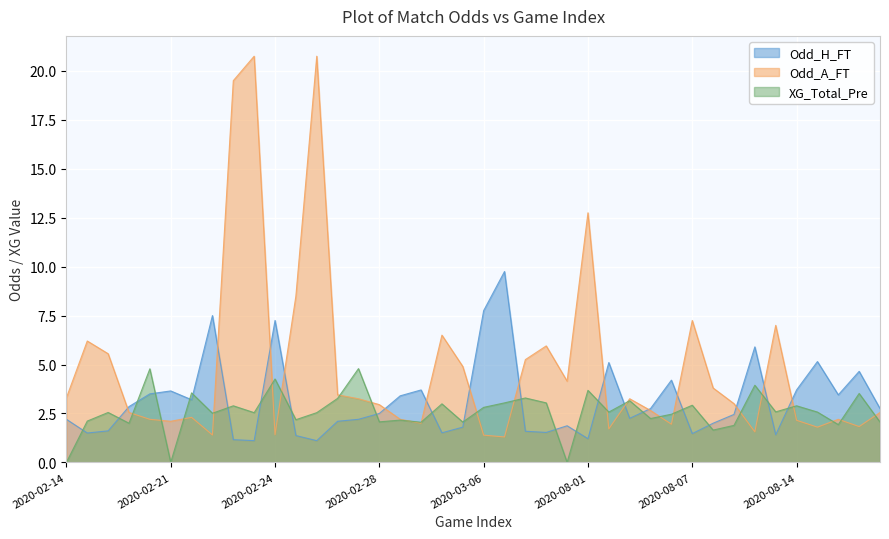

Read the Odd_A_FT value at 37.

2.2